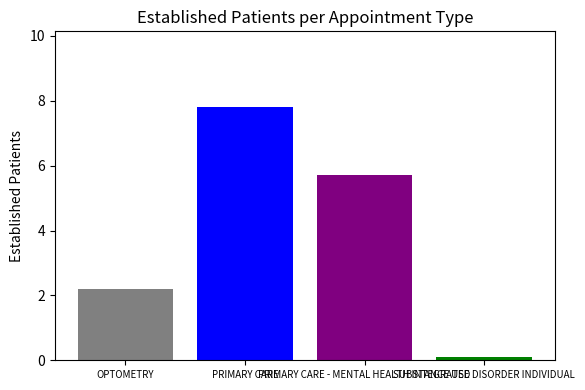

What is the maximum value shown in the chart?

7.8